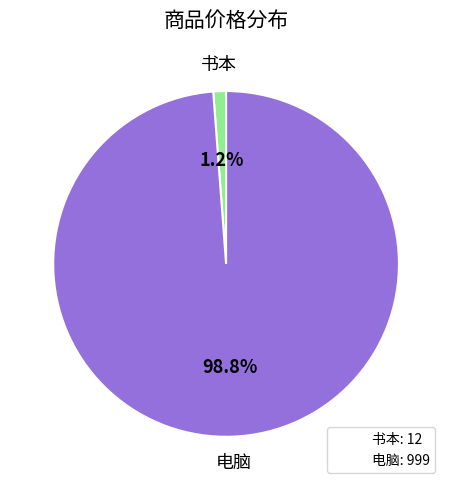

What percentage is NOT represented by 电脑: 999?

1.2%